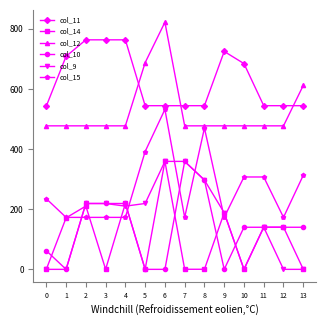

What is the difference between the maximum and minimum values in the col_10 series?

359.0